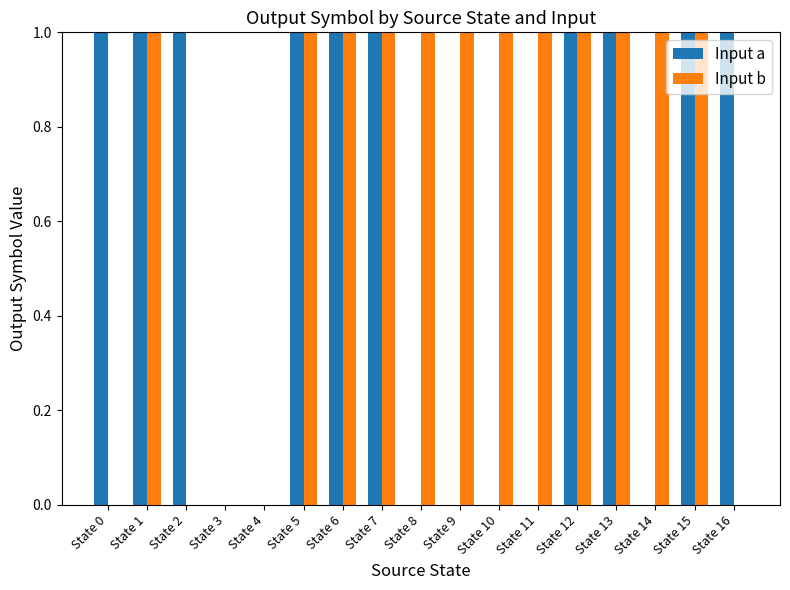

What are all the series names shown in the legend?

Input a, Input b